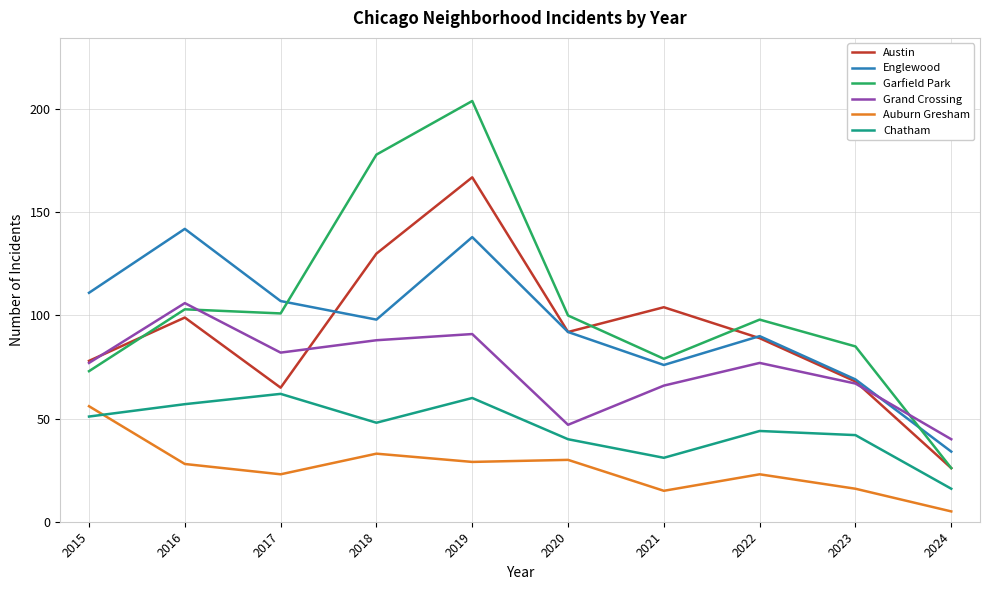

True or false: Garfield Park and Chatham intersect in this chart.

False